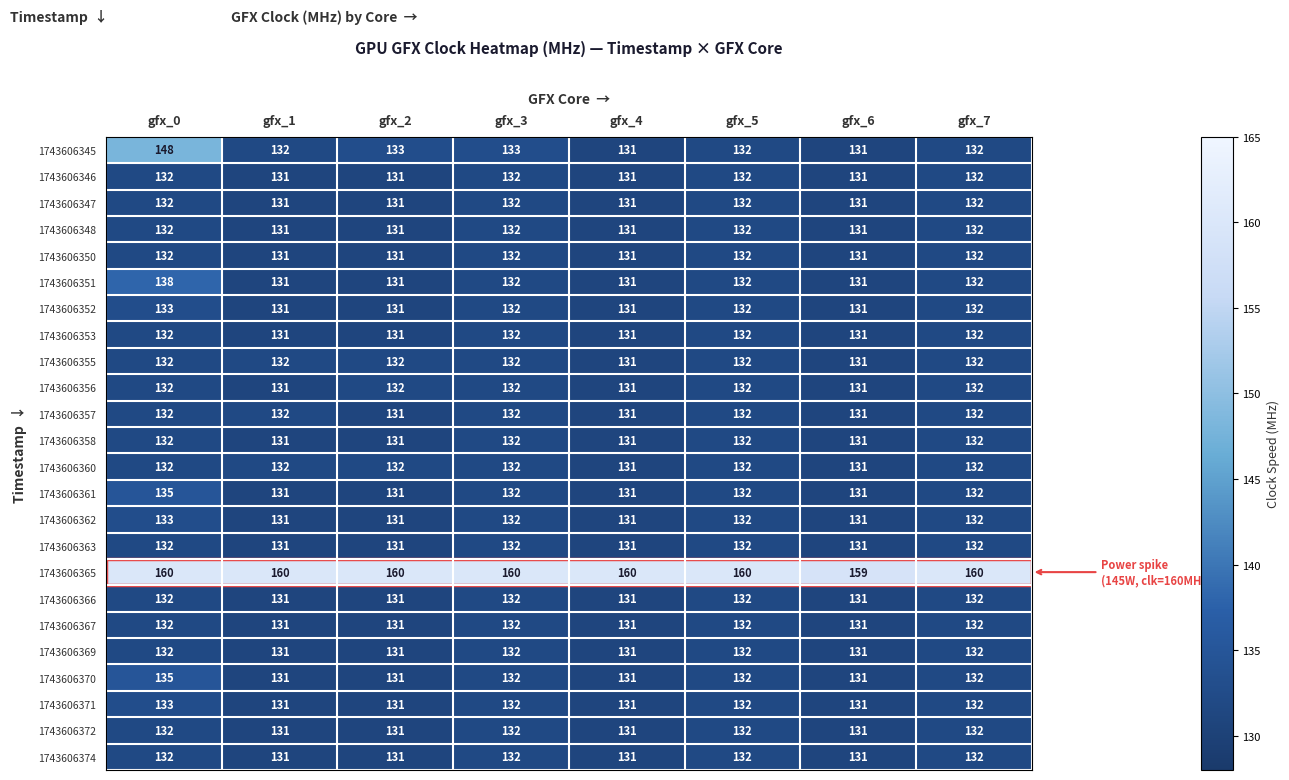

Between gfx_0 and gfx_7, which series saw the biggest shift?

1743606345